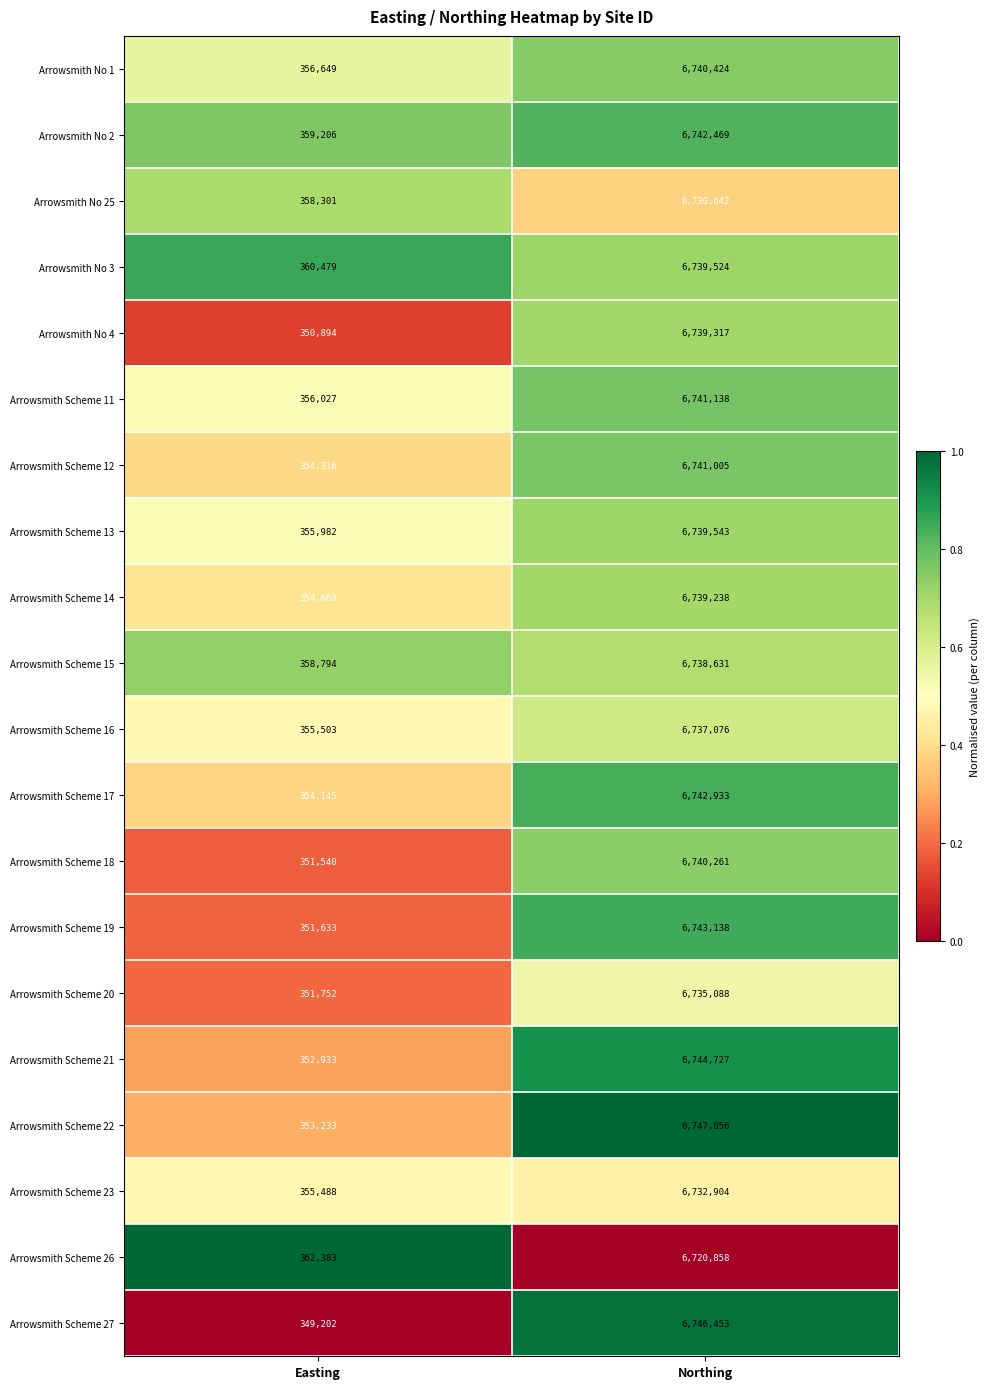

What is the difference between the highest and lowest values at Northing?

26198